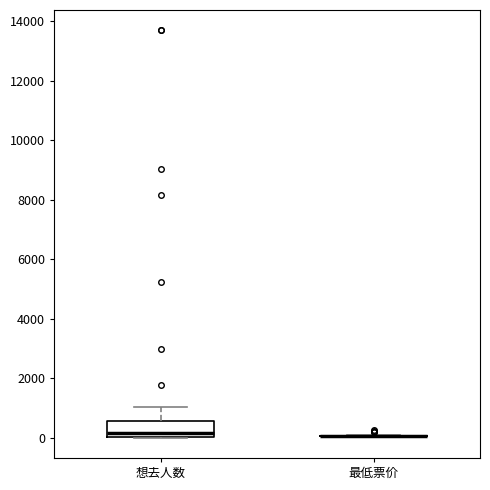

Reading left to right, transcribe this box plot: for each box, give where its median line is, the range the box spans, and where its two whiskers end, as read against the y-axis. The values are not printed on the chart, so give them approximately, as read against the axis.

想去人数: median 200, box 0 to 600, whiskers 0 to 1000
最低票价: box collapsed to a line at 0, whiskers 0 to 0